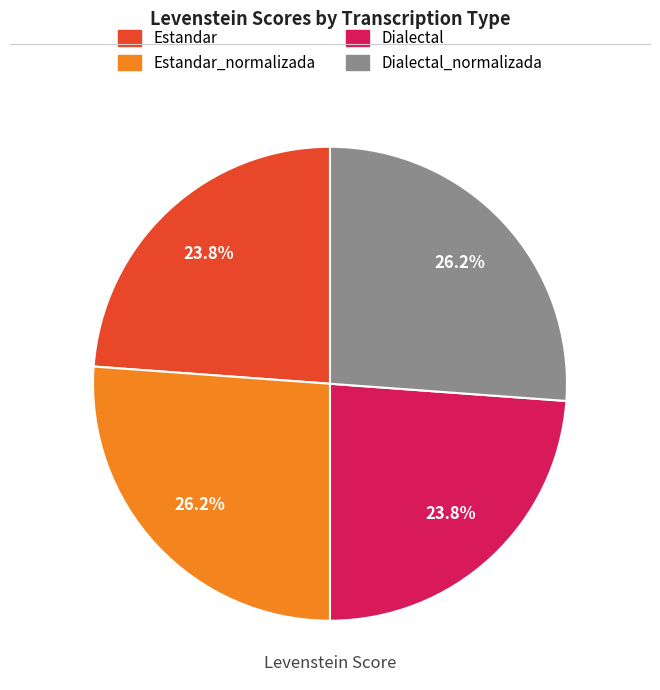

Is there any slice that represents more than half of the pie?

No